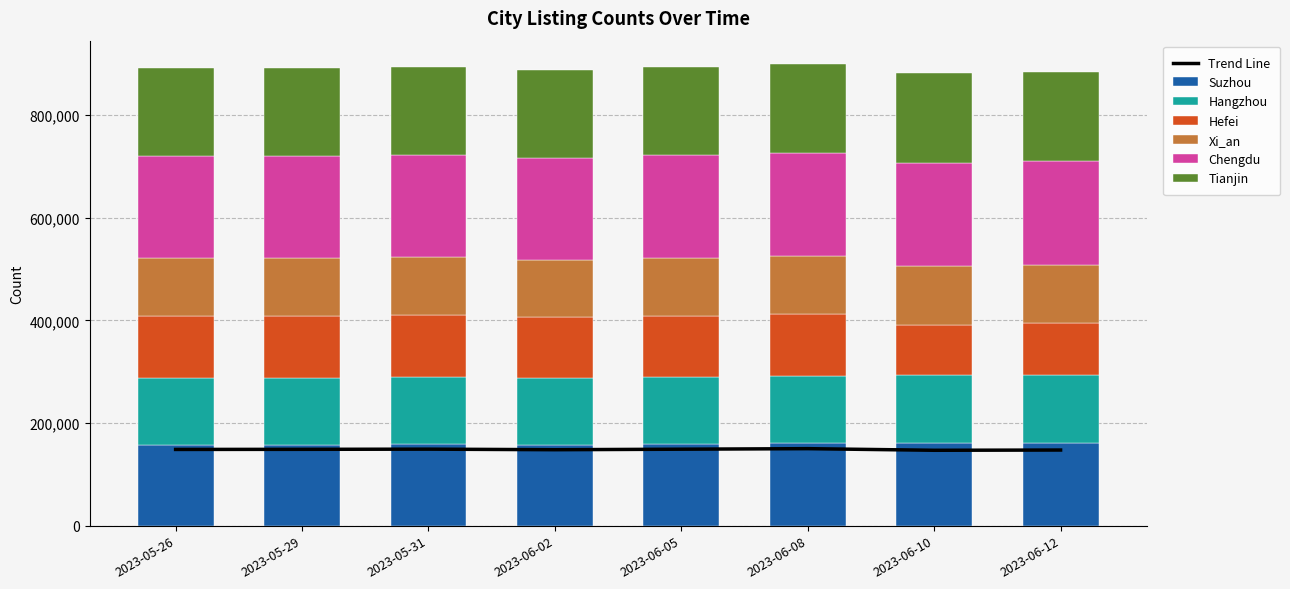

How many values in the Tianjin series are below 172304?

4